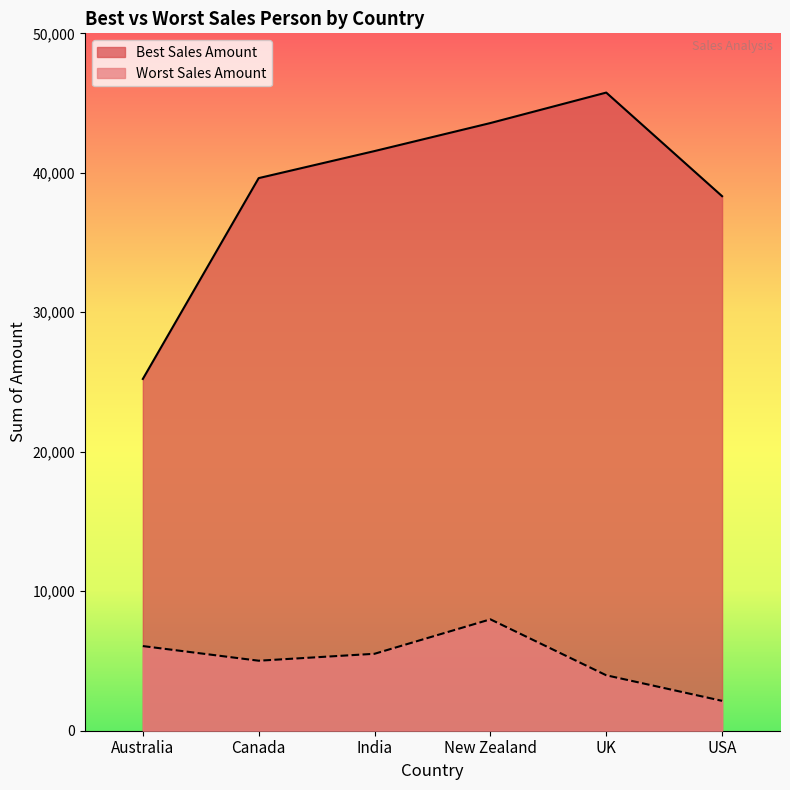

How many interior local peaks does the Best Sales Amount series have?

1